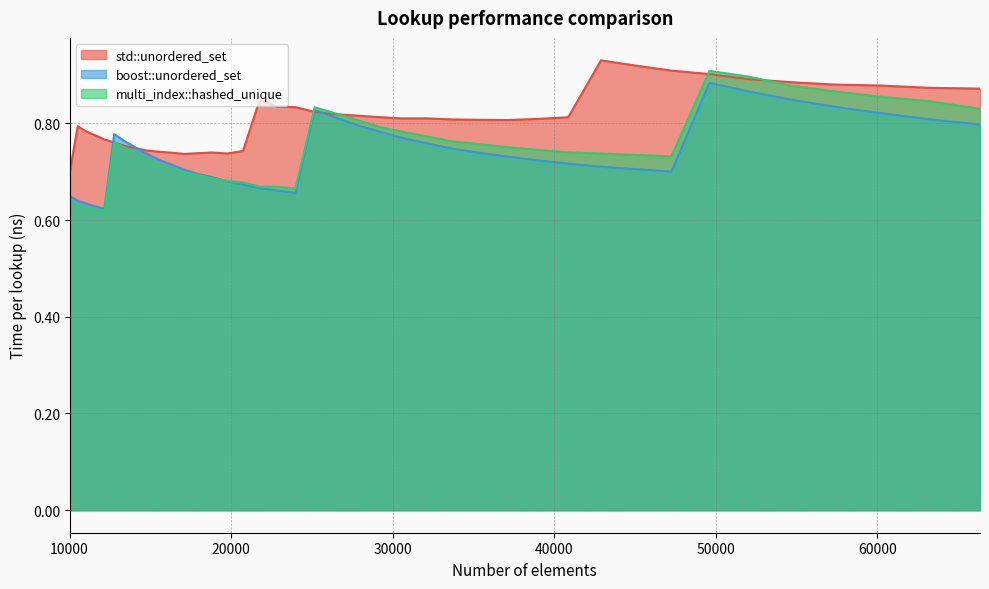

True or false: multi_index::hashed_unique has more than 2 interior local peaks.

True